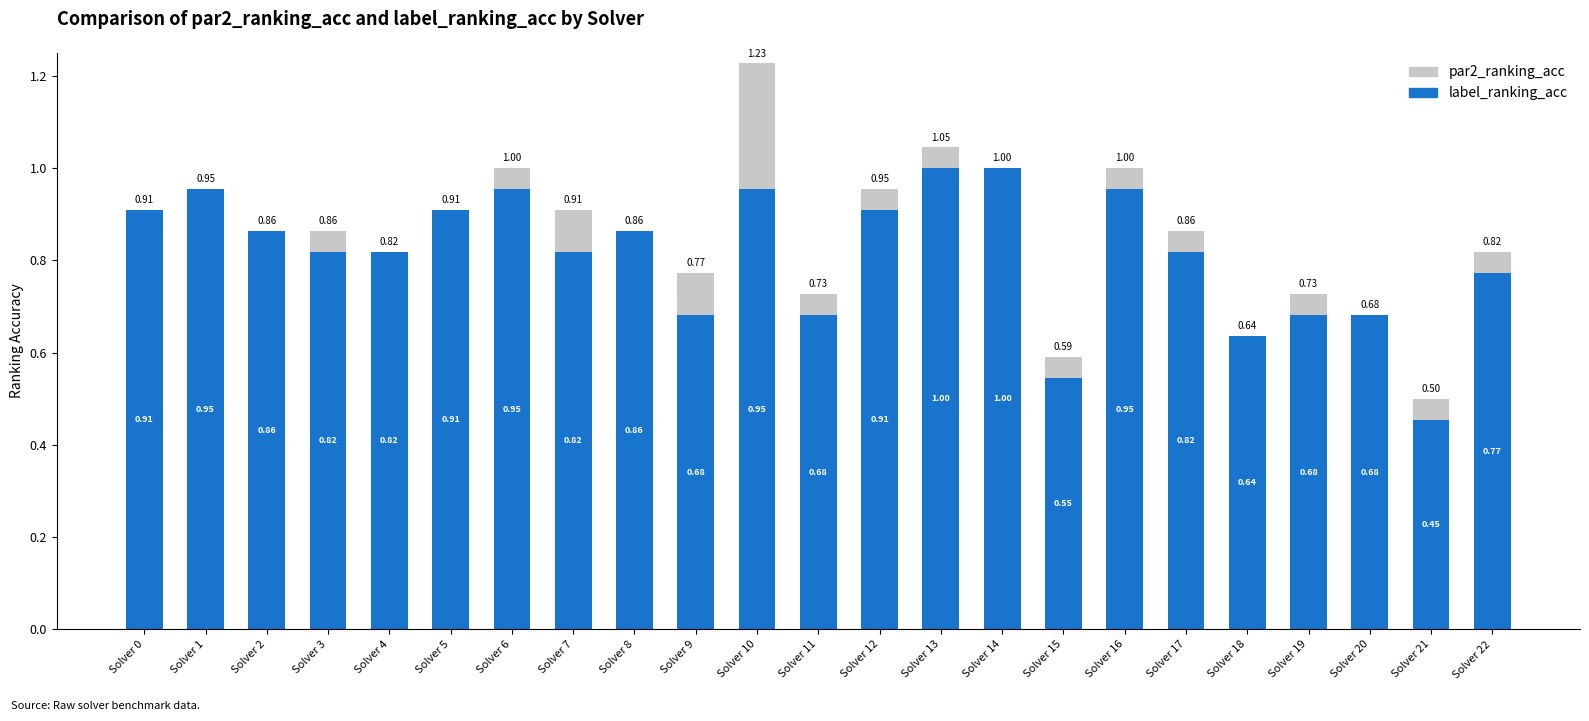

What are all the series names shown in the legend?

par2_ranking_acc, label_ranking_acc